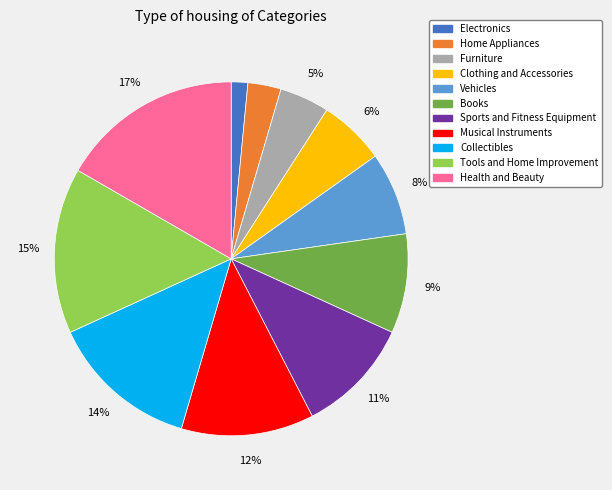

Which category has the biggest portion of the pie?

Health and Beauty